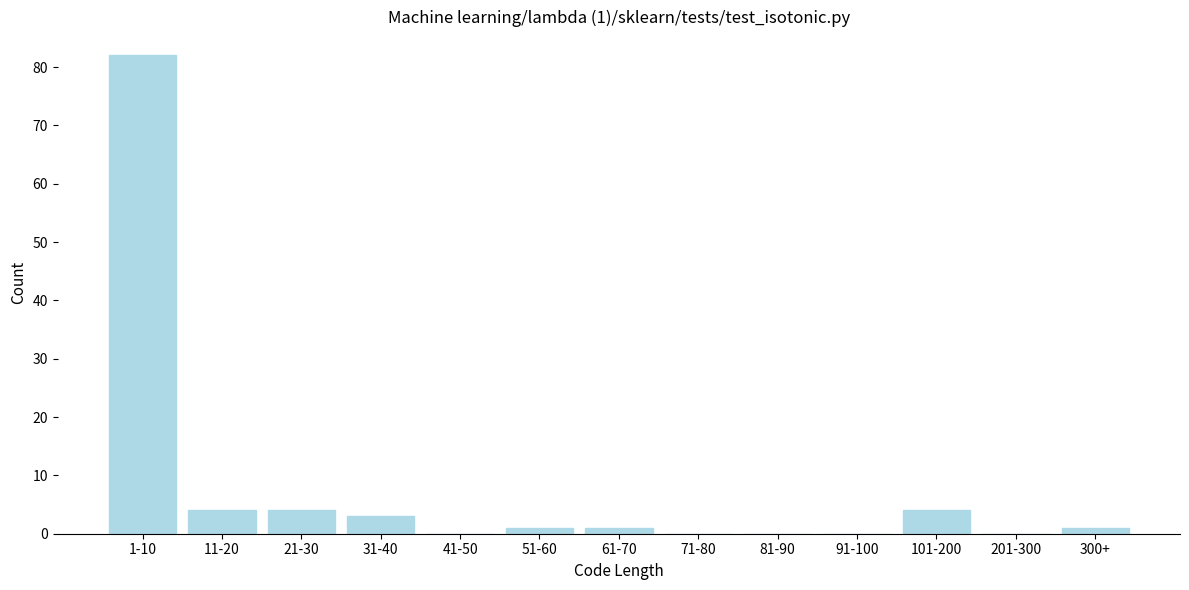

Reading left to right, list all the values displayed in this chart.

1-10=82	11-20=4	21-30=4	31-40=3	41-50=0	51-60=1	61-70=1	71-80=0	81-90=0	91-100=0	101-200=4	201-300=0	300+=1